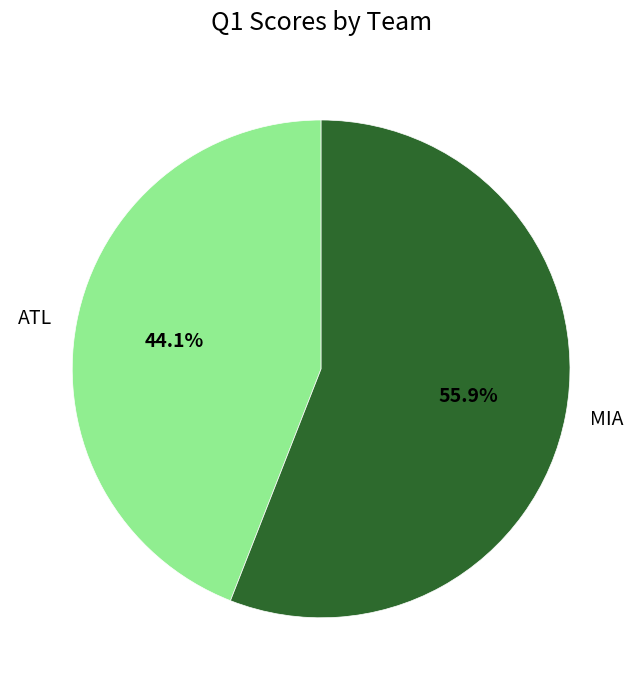

To the nearest percent, what percentage of the pie is ATL?

44%